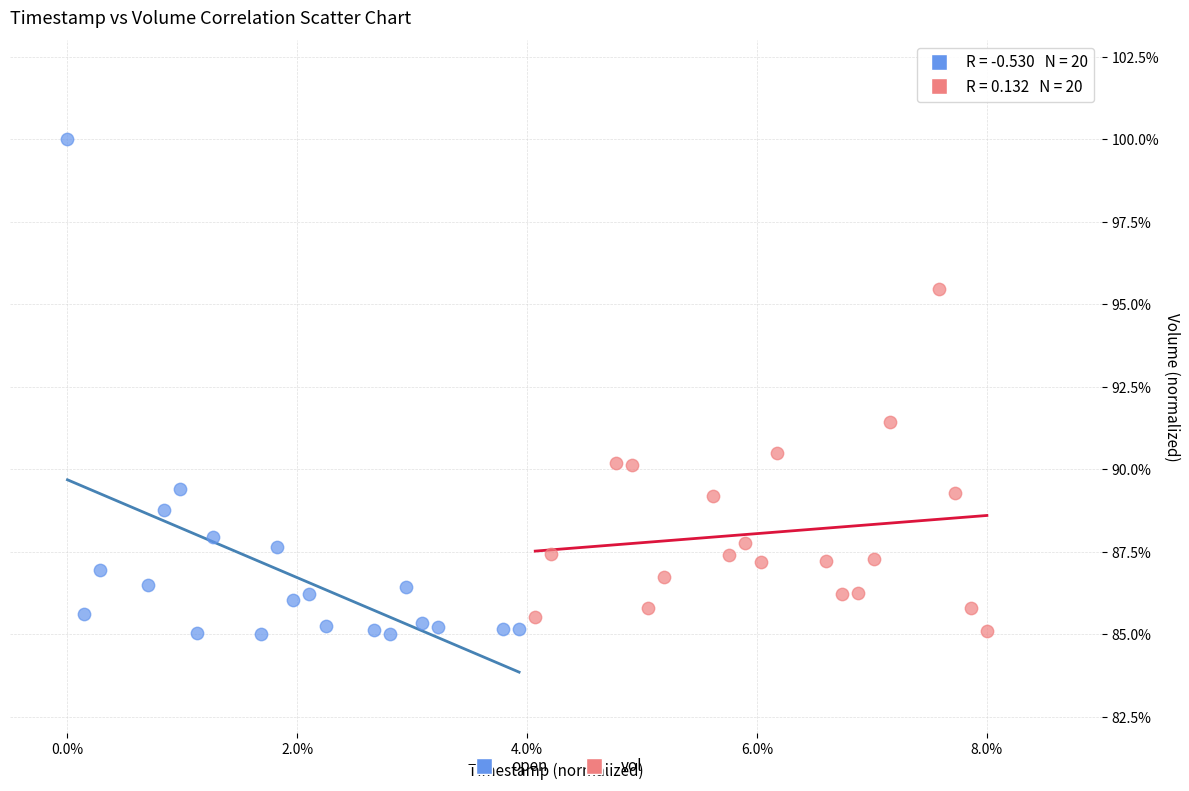

Which series has the largest Y range (max minus min)?

open